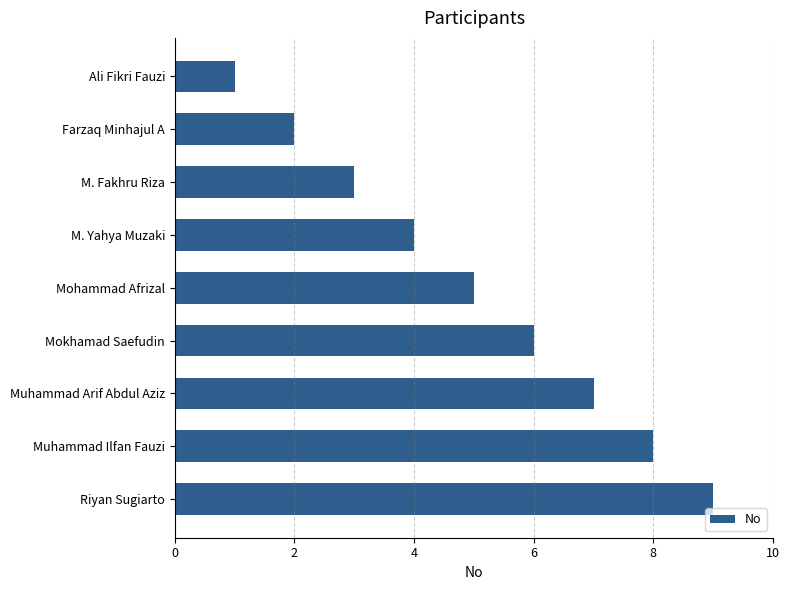

Approximately how many times larger is the value at Muhammad Arif Abdul Aziz compared to M. Fakhru Riza?

2.3